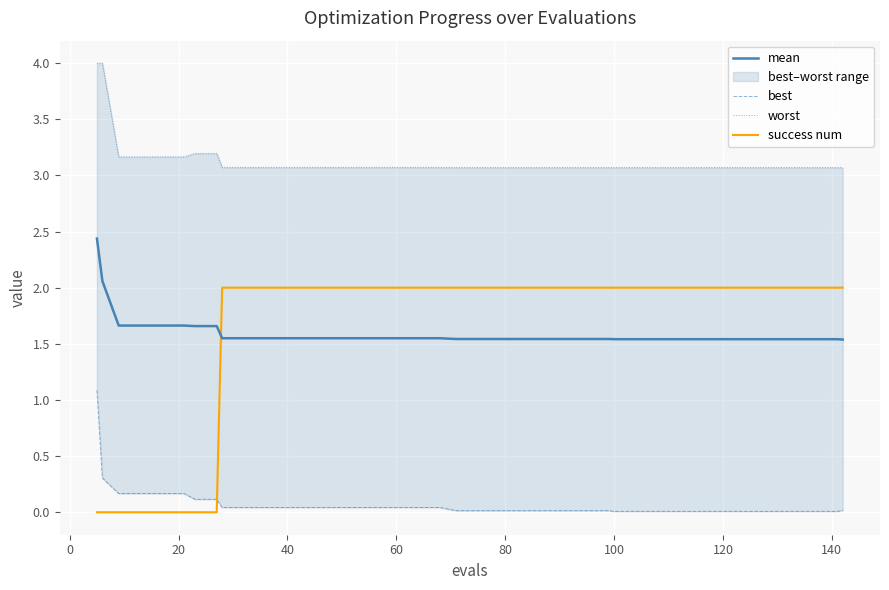

True or false: success num has a value of 3.0 at 40.

False